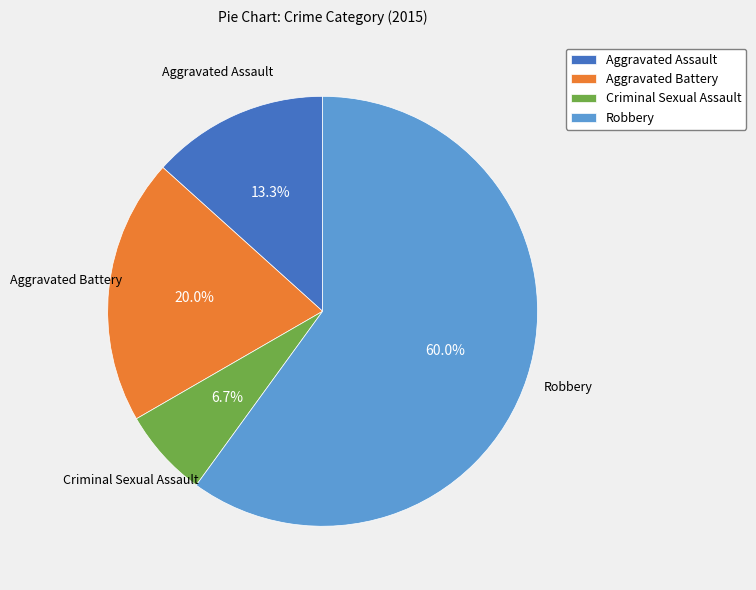

Count the number of slices in the pie.

4